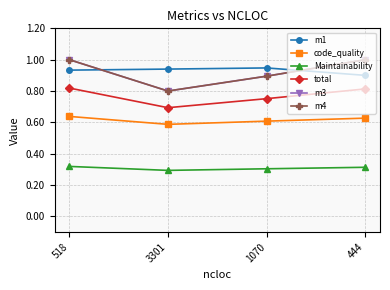

True or false: code_quality and Maintainability cross at least once.

False